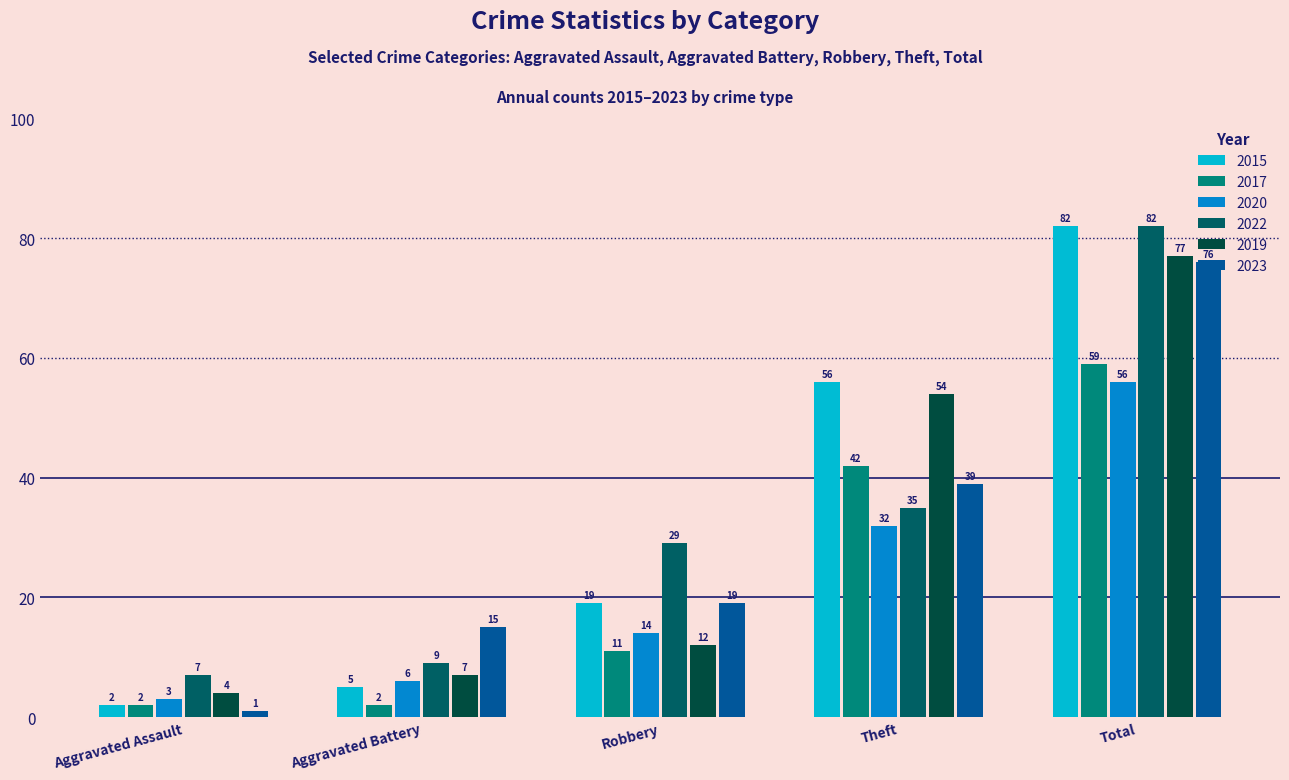

What is the average value of the 2019 series?

31